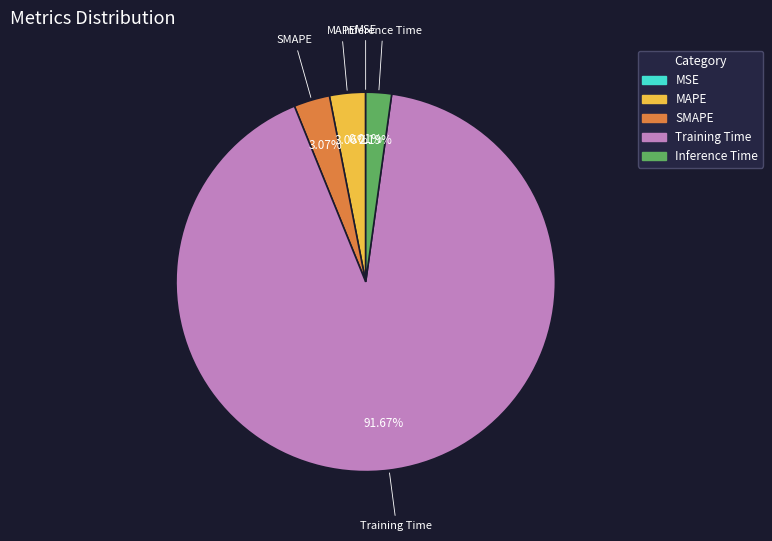

Does Training Time account for over 50% of the chart?

Yes